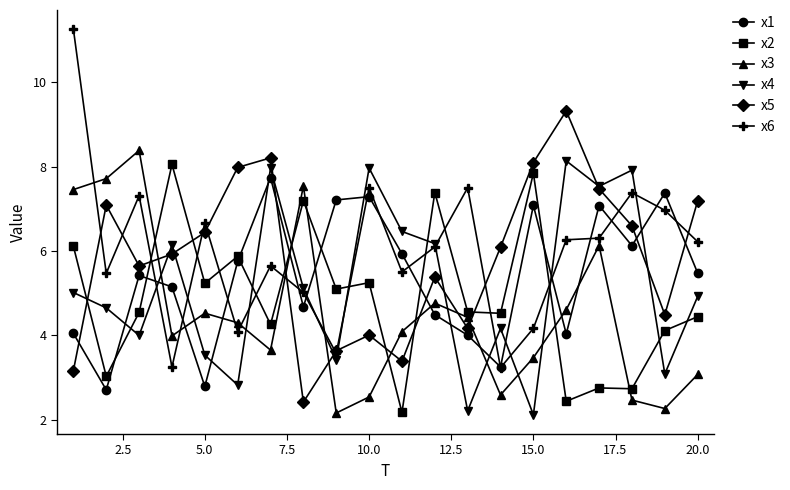

What are all the series names shown in the legend?

x1, x2, x3, x4, x5, x6